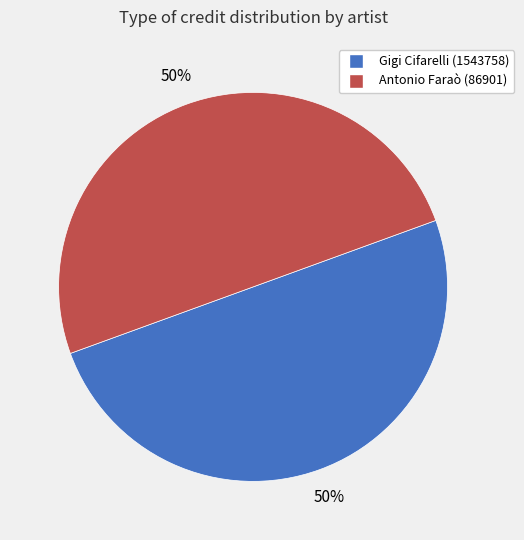

To the nearest percent, what portion does Gigi Cifarelli (1543758) represent?

50%